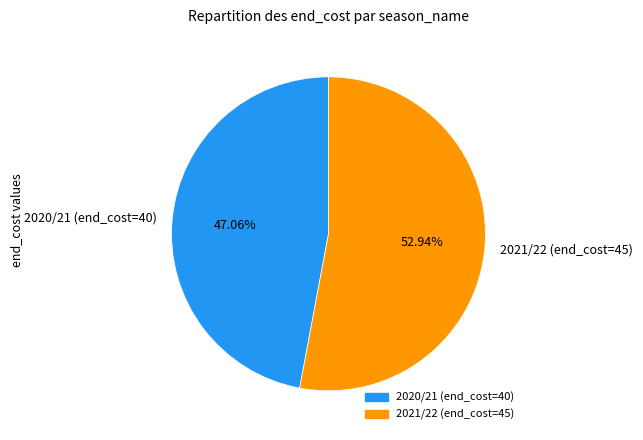

Rank the categories by value from lowest to highest.

2020/21 (end_cost=40), 2021/22 (end_cost=45)